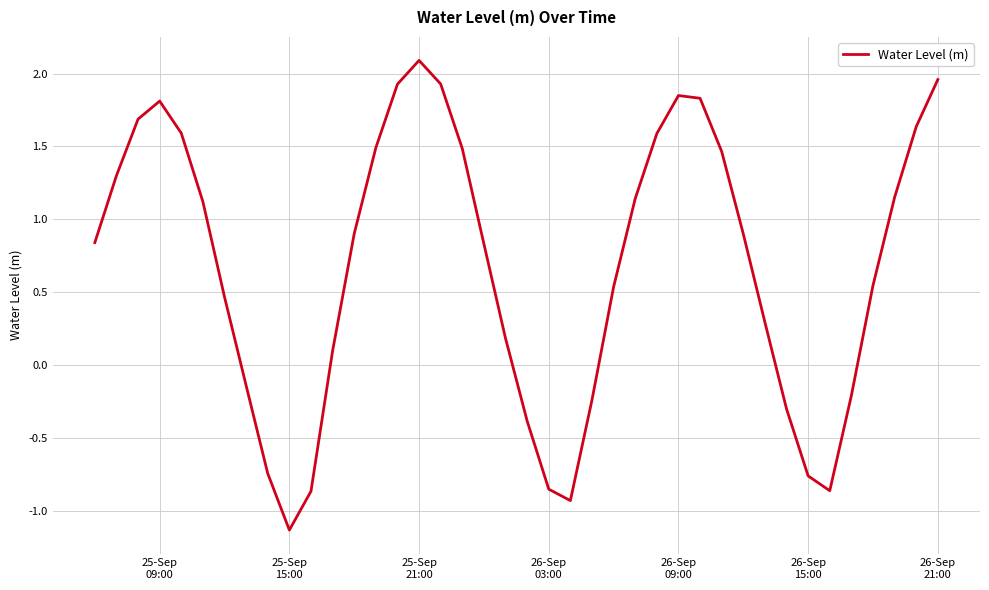

What is the smallest value displayed?

-1.1